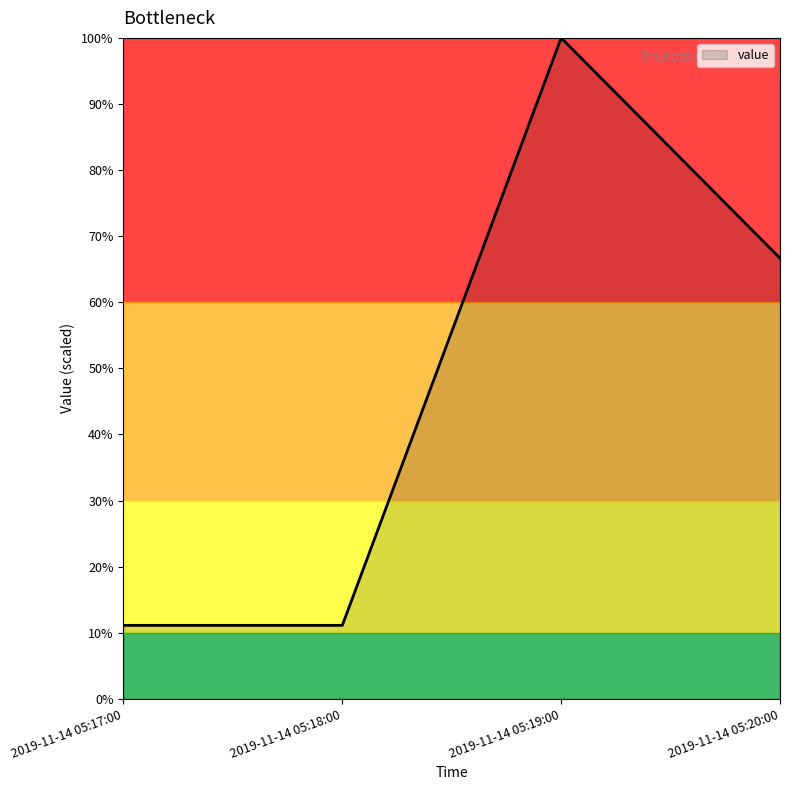

Reading right to left, what are all the values shown in this chart?

66.7	100.0	11.1	11.1